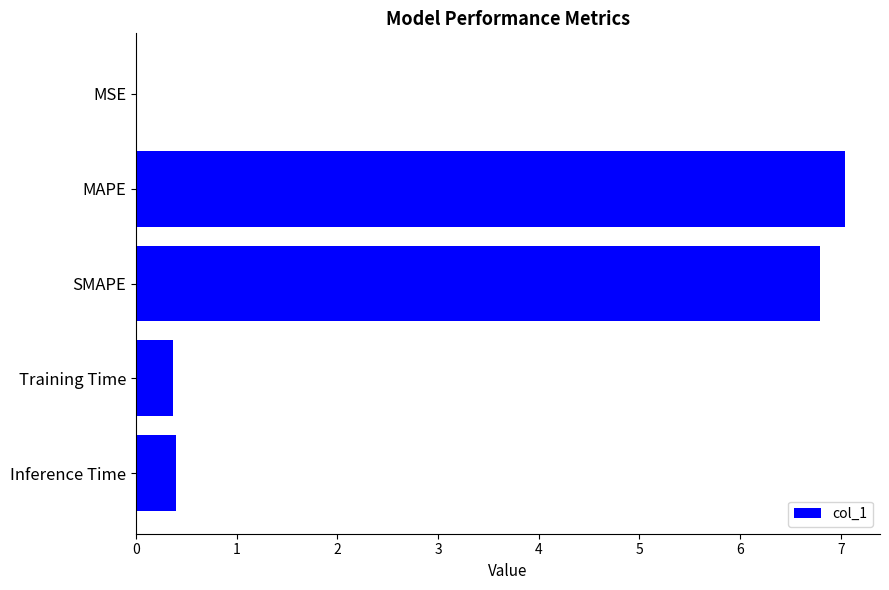

What is the sum of all values?

14.6